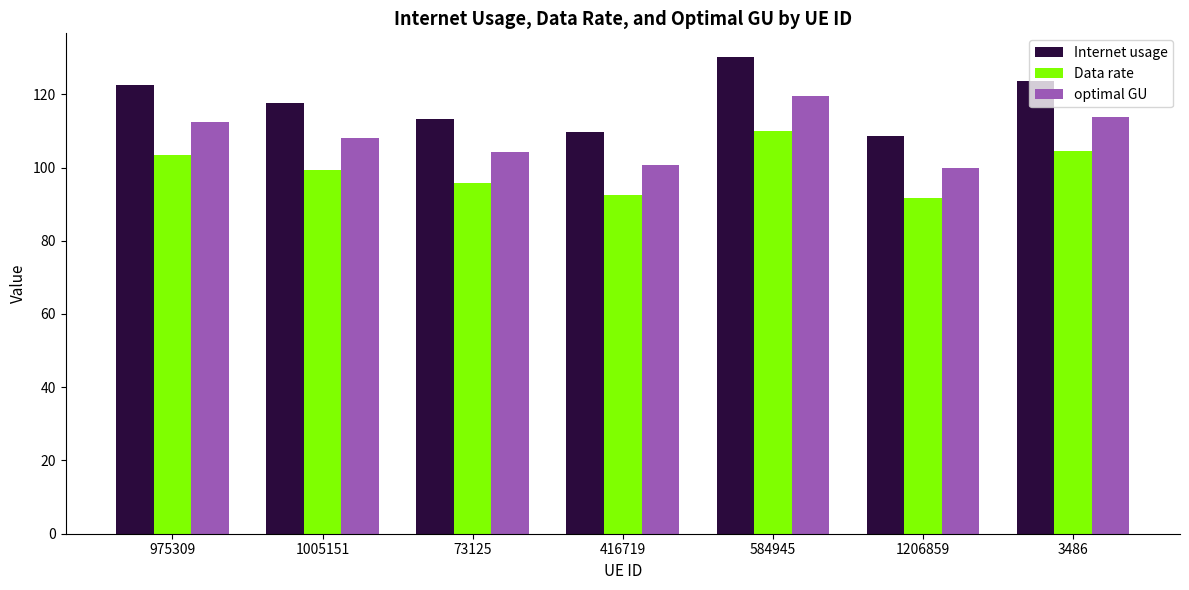

List the series in order of their overall mean, highest first.

Internet usage, optimal GU, Data rate